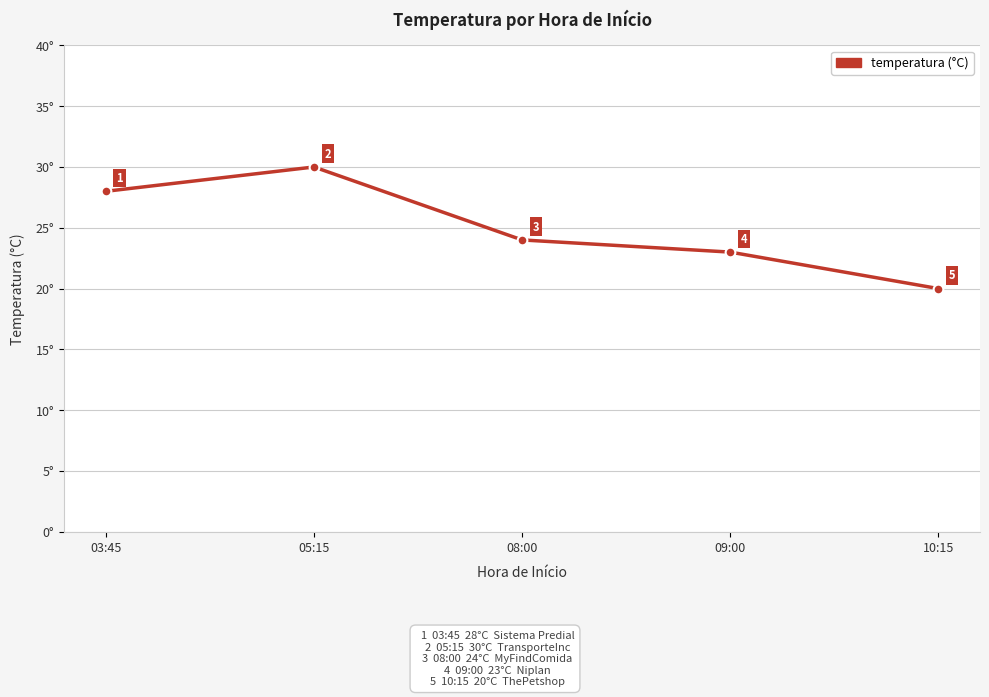

The value at 08:00 is 24. True or false?

True